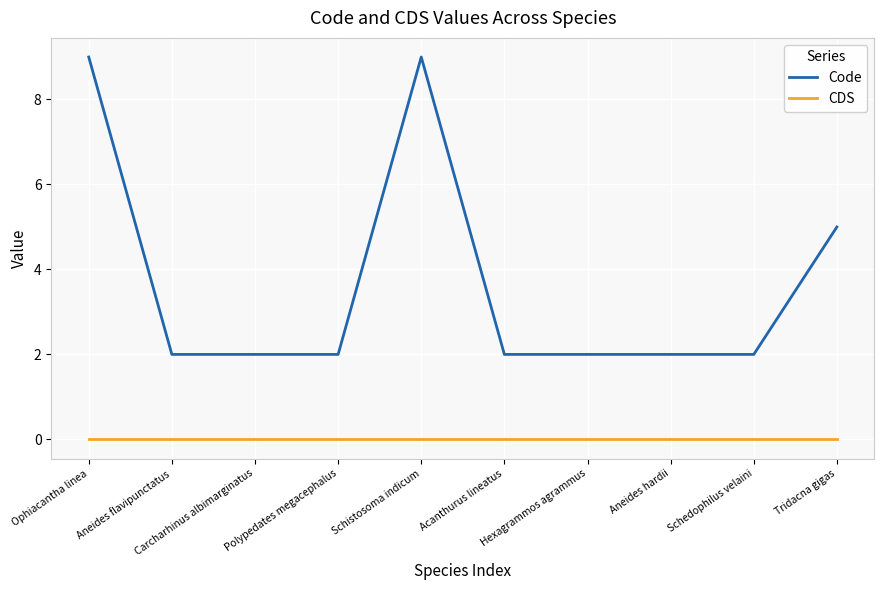

What position from the right is Schedophilus velaini?

2